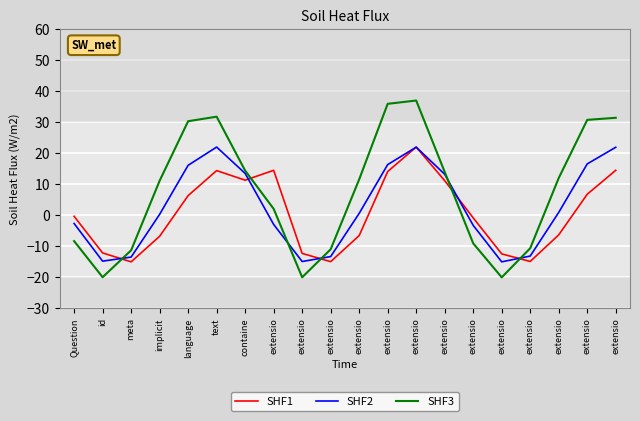

Reading left to right, transcribe all the data shown in this chart.

SHF1: -0.3	-12.1	-15.0	-6.8	6.3	14.4	11.3	14.5	-12.3	-14.9	-6.5	14.1	22.0	11.2	-0.8	-12.4	-14.9	-6.3	6.8	14.5
SHF2: -2.6	-14.8	-13.5	0.3	16.1	22.0	13.5	-2.9	-14.9	-13.3	0.6	16.3	22.0	13.2	-3.2	-15.0	-13.1	0.9	16.6	21.9
SHF3: -8.3	-20.0	-11.3	11.1	30.3	31.8	14.4	2.1	-20.0	-11.0	11.6	35.9	37.0	14.0	-9.0	-20.0	-10.6	12.0	30.8	31.4